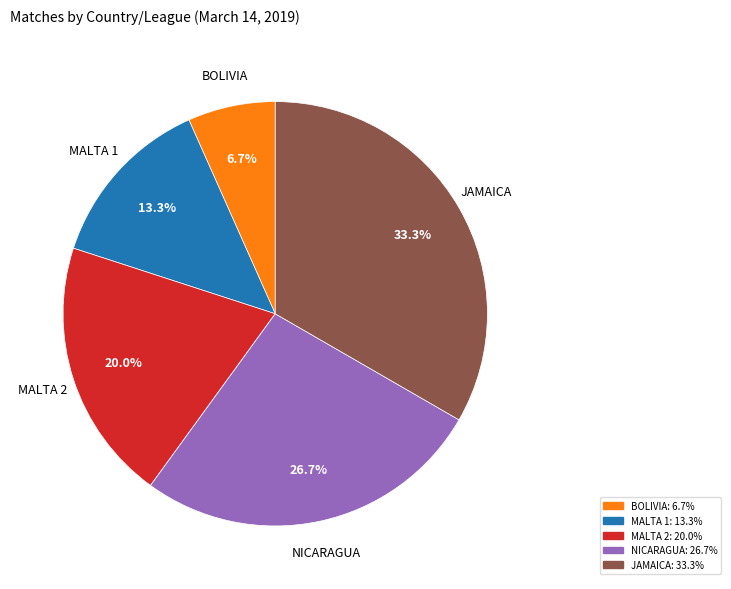

Is there a majority slice in this chart?

No